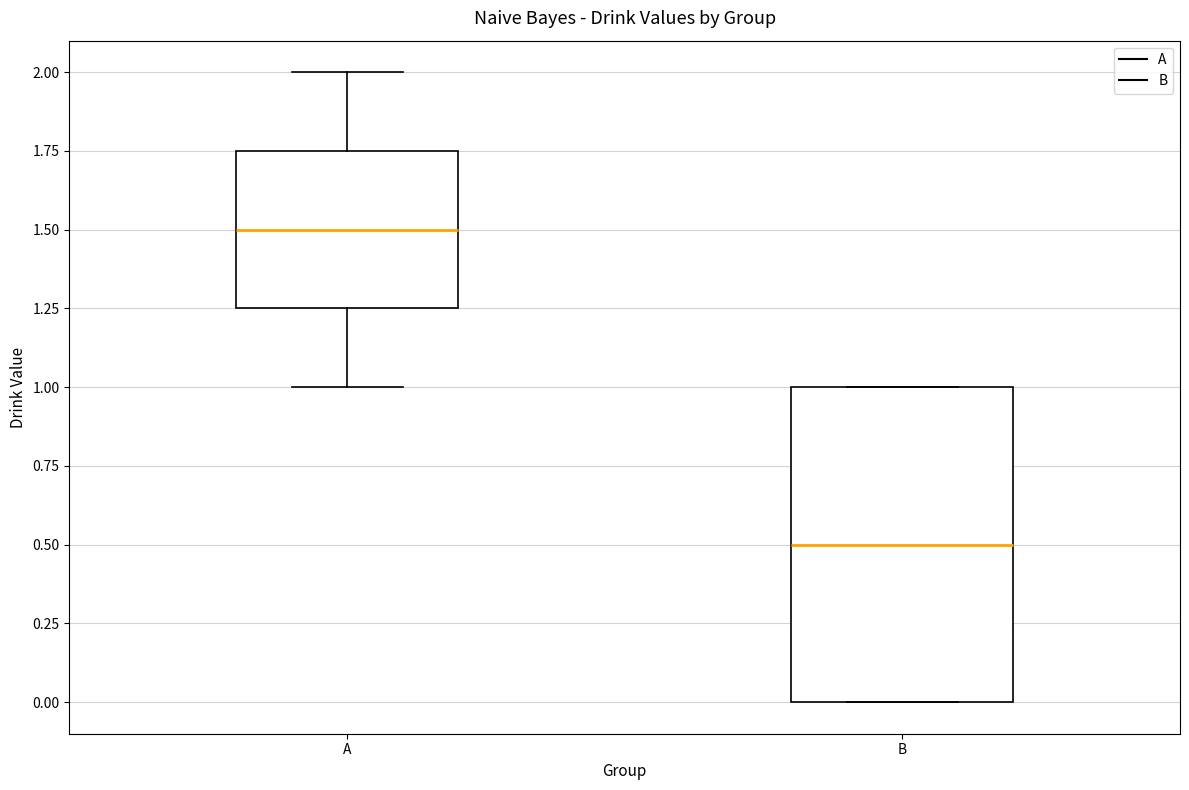

Which box has the lowest median line?

B